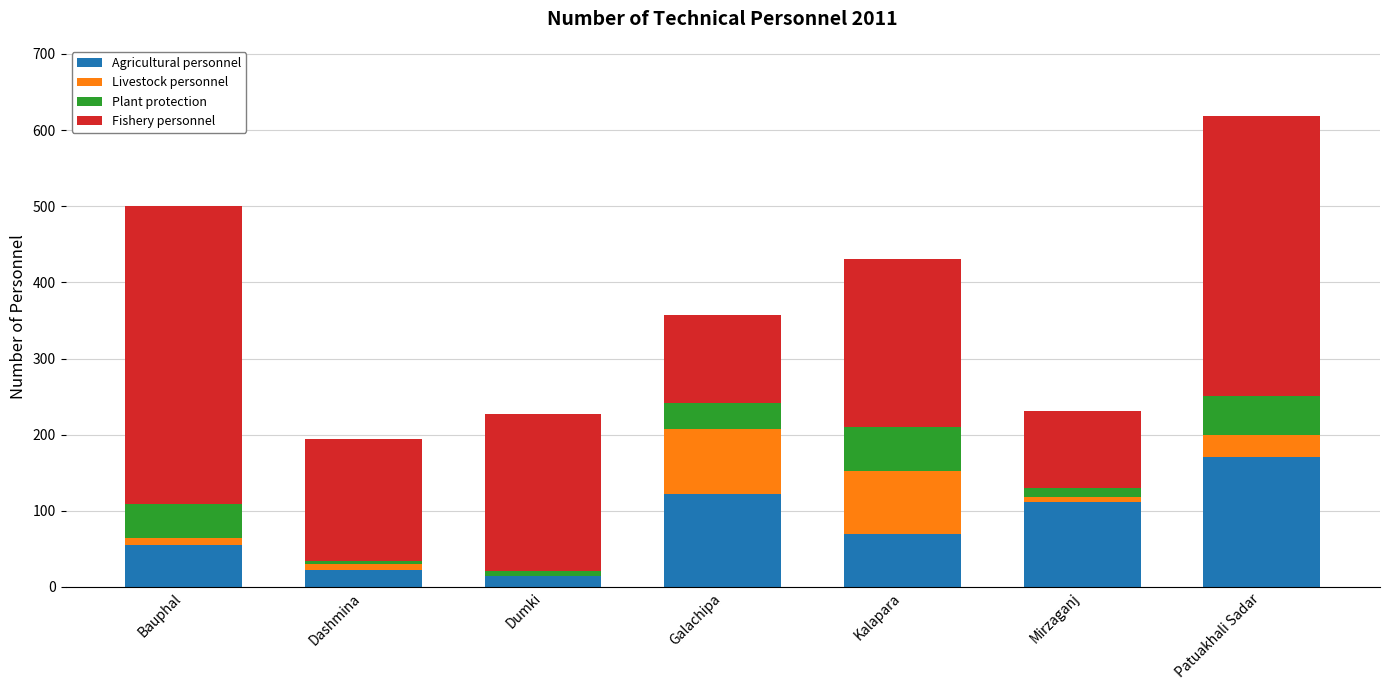

What is the highest value of the Agricultural personnel series?

171